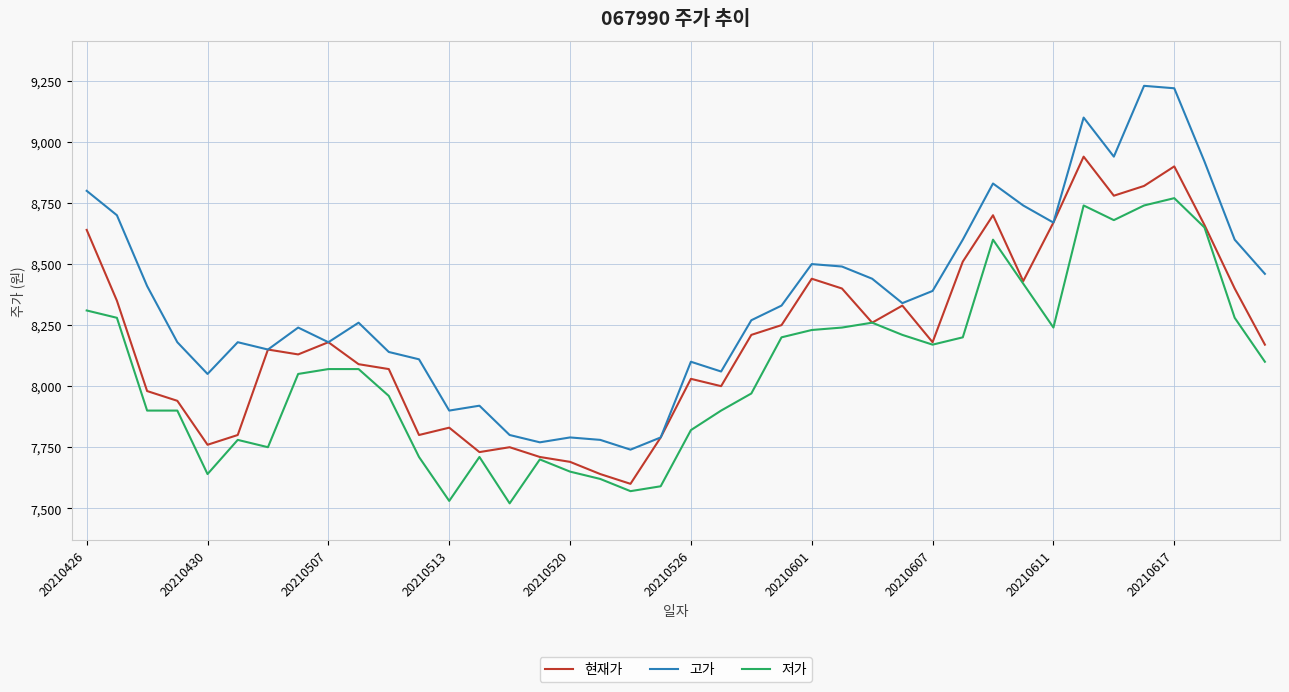

Reading right to left, transcribe all the data shown in this chart.

현재가: 8170	8400	8660	8900	8820	8780	8940	8670	8430	8700	8510	8180	8330	8260	8400	8440	8250	8210	8000	8030	7790	7600	7640	7690	7710	7750	7730	7830	7800	8070	8090	8180	8130	8150	7800	7760	7940	7980	8350	8640
고가: 8460	8600	8920	9220	9230	8940	9100	8670	8740	8830	8600	8390	8340	8440	8490	8500	8330	8270	8060	8100	7790	7740	7780	7790	7770	7800	7920	7900	8110	8140	8260	8180	8240	8150	8180	8050	8180	8410	8700	8800
저가: 8100	8280	8650	8770	8740	8680	8740	8240	8420	8600	8200	8170	8210	8260	8240	8230	8200	7970	7900	7820	7590	7570	7620	7650	7700	7520	7710	7530	7710	7960	8070	8070	8050	7750	7780	7640	7900	7900	8280	8310